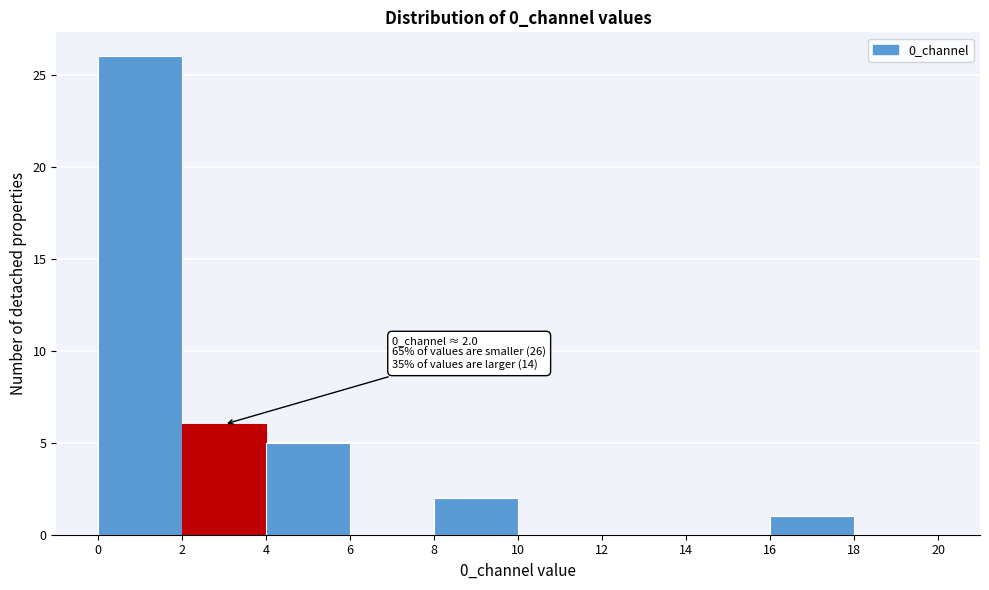

Over which range of the x-axis is the bar tallest?

0 to 2